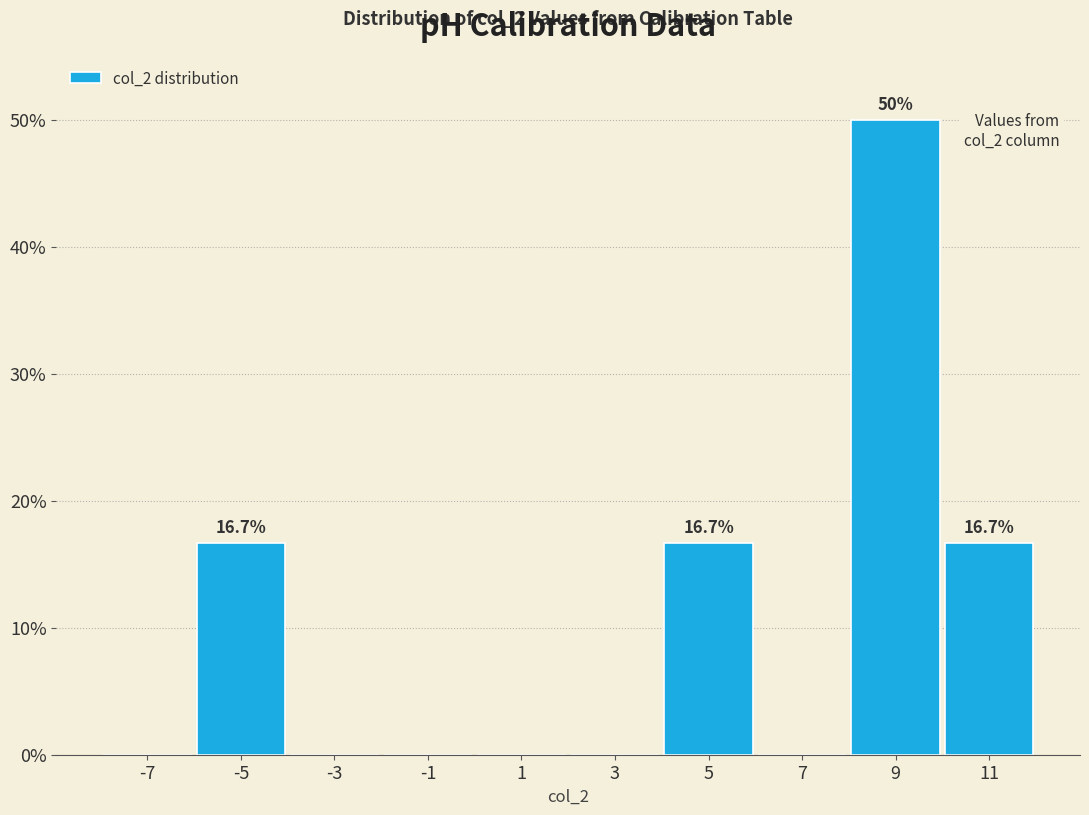

Over which range of the x-axis is the bar tallest?

8 to 10